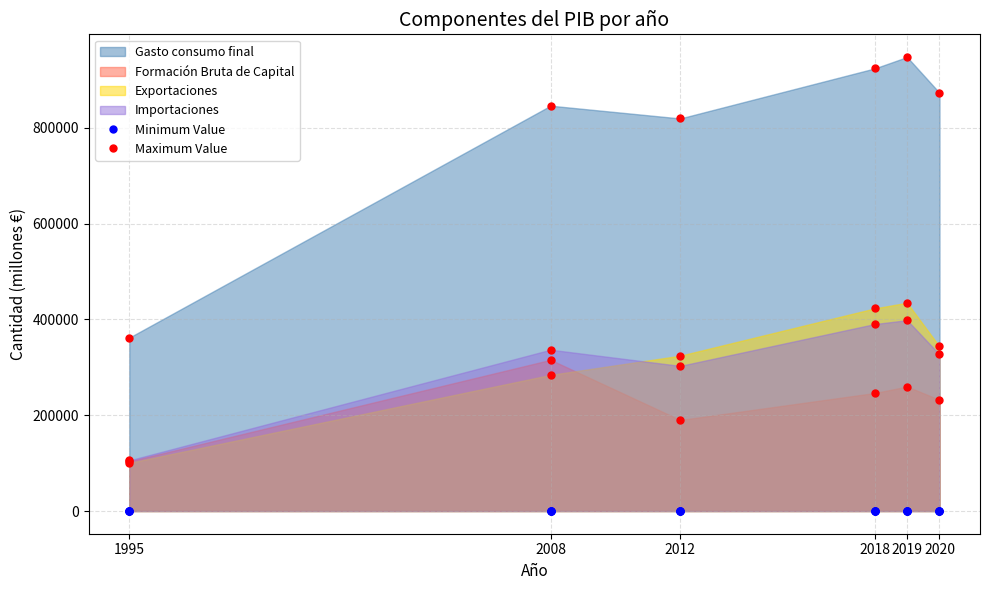

At 2018, list the series in order from smallest to largest.

Formación Bruta de Capital, Importaciones, Exportaciones, Gasto consumo final